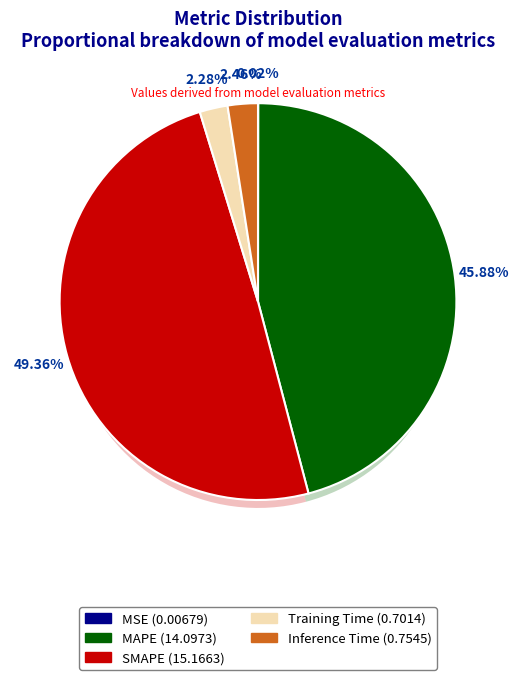

True or false: MAPE accounts for 46% of the total.

True